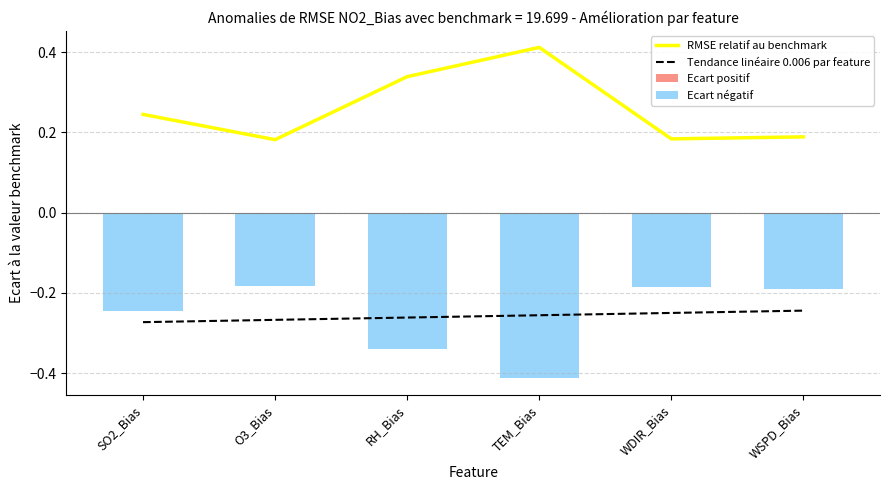

How many groups of bars are there?

6